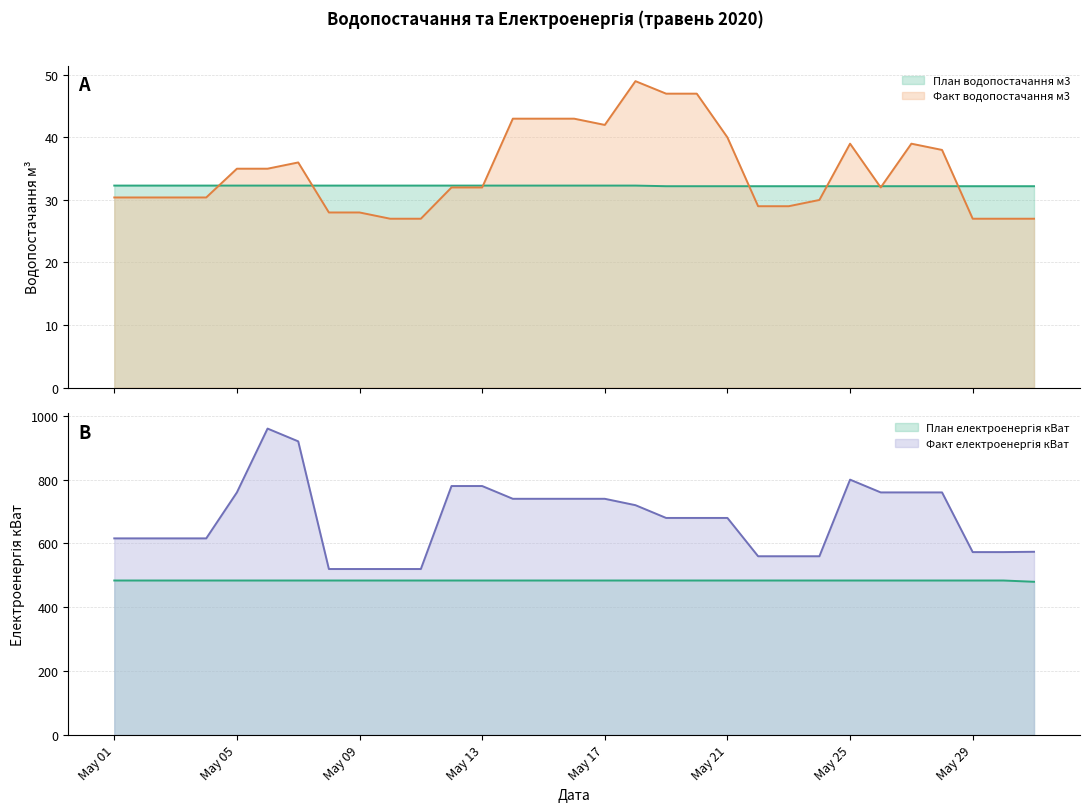

True or false: План електроенергія кВат and План водопостачання м3 intersect in this chart.

False